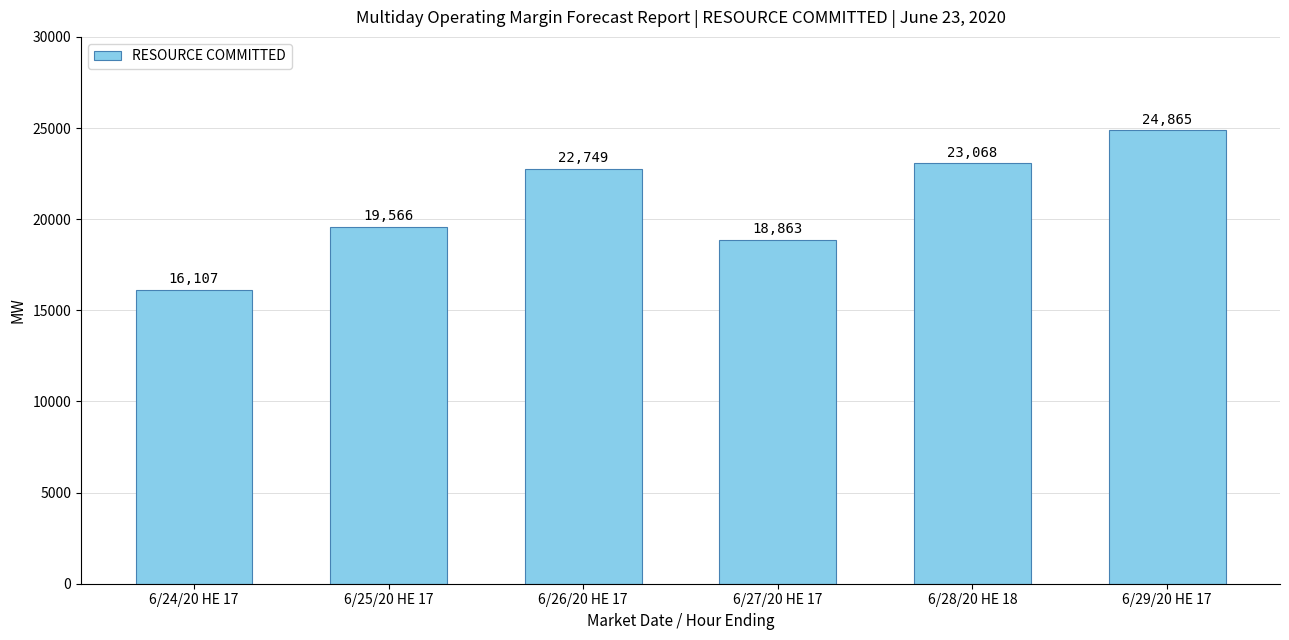

Does the chart contain stacked bars?

No